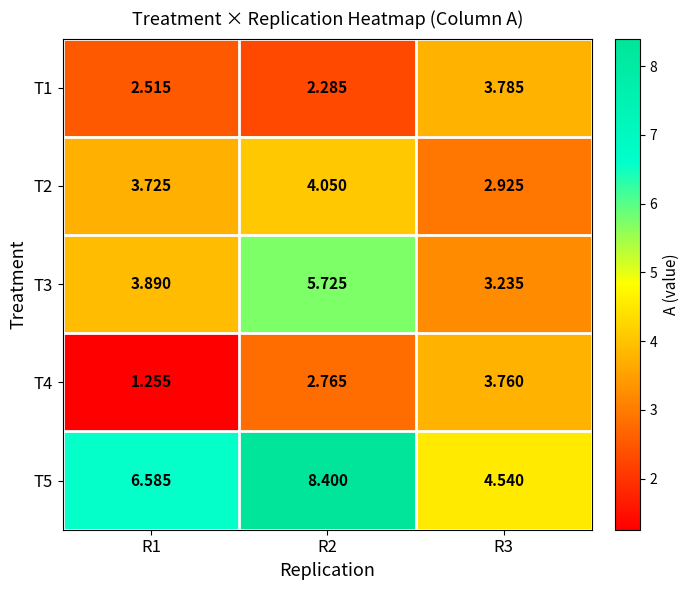

Is the value of T2 at R1 greater than the value of T3 at R1?

No